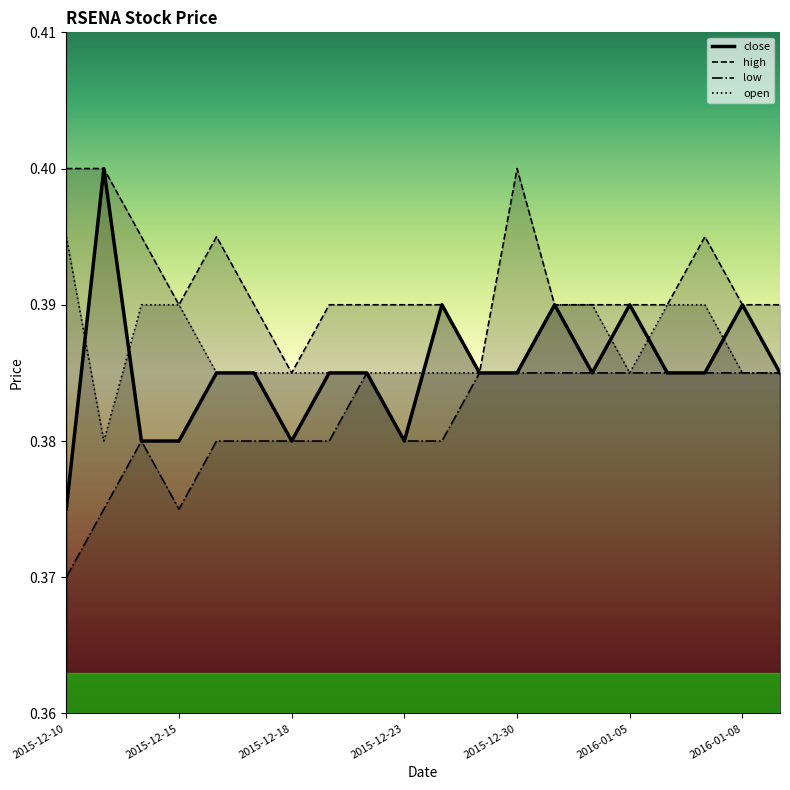

The low series shows 0.2 at 2015-12-23. True or false?

False